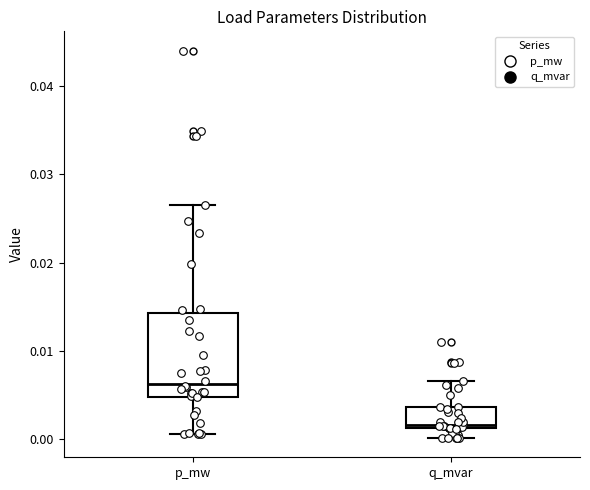

Which box's median line is the highest?

p_mw